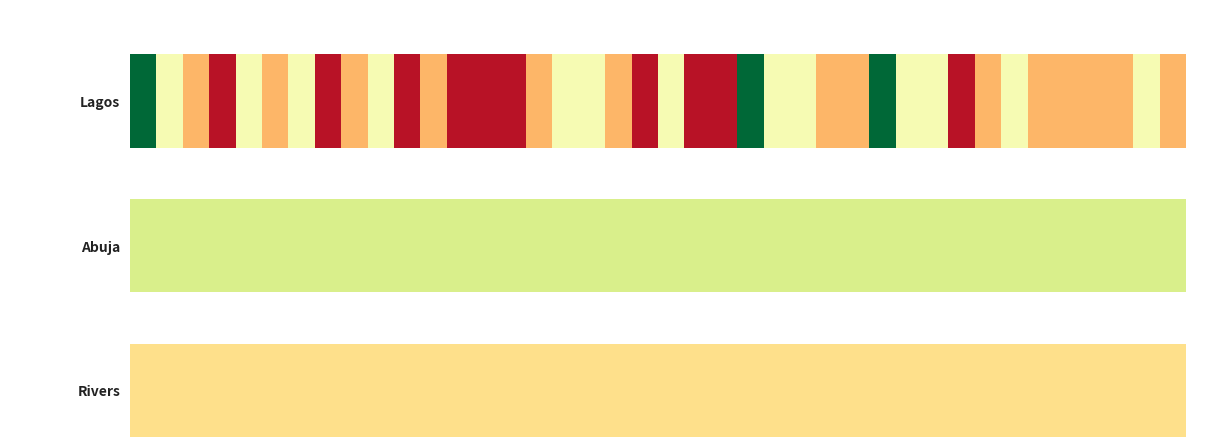

How many series are shown in this chart?

3